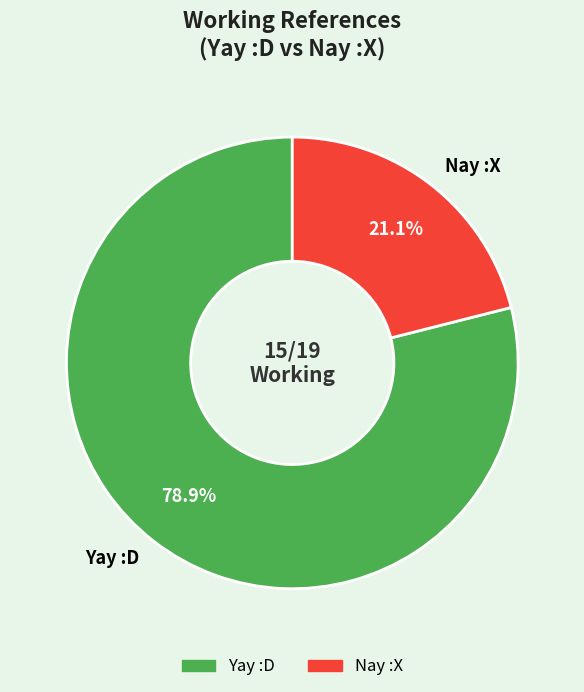

The Nay :X slice represents 21% of the pie. True or false?

True